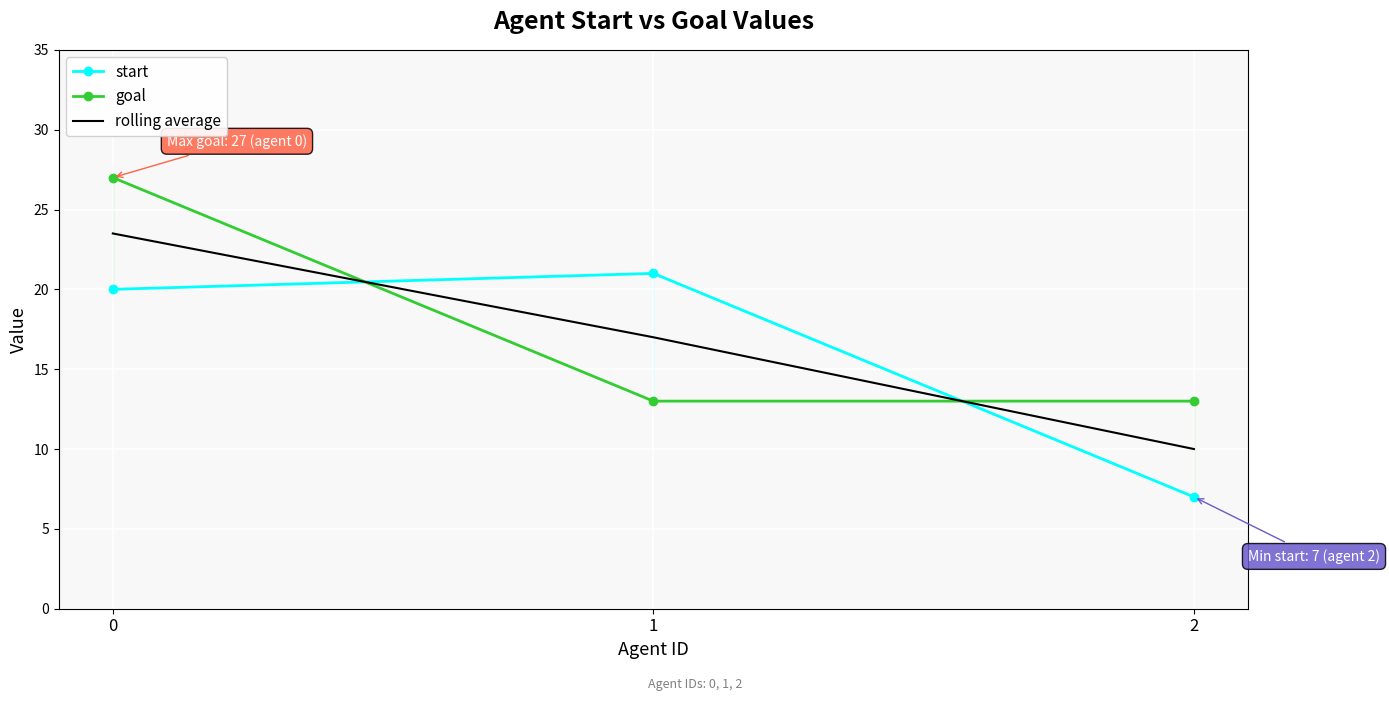

Rank the series by their average value, from lowest to highest.

start, rolling average, goal